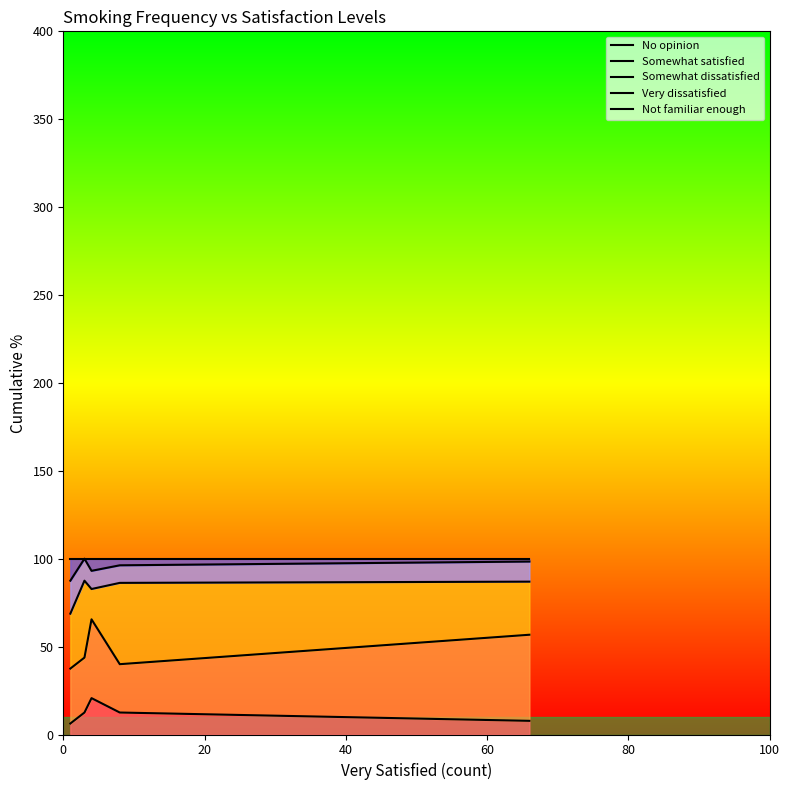

True or false: Not familiar enough has more than 0 points higher than both neighbors.

False